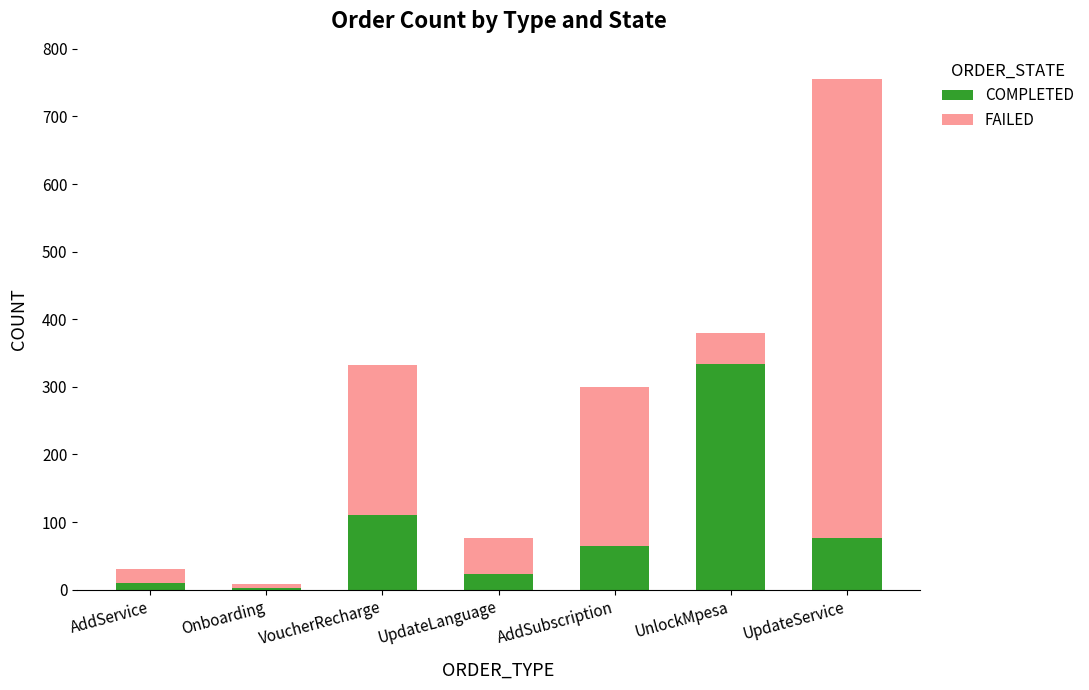

At which category is the sum across all series the highest?

UpdateService